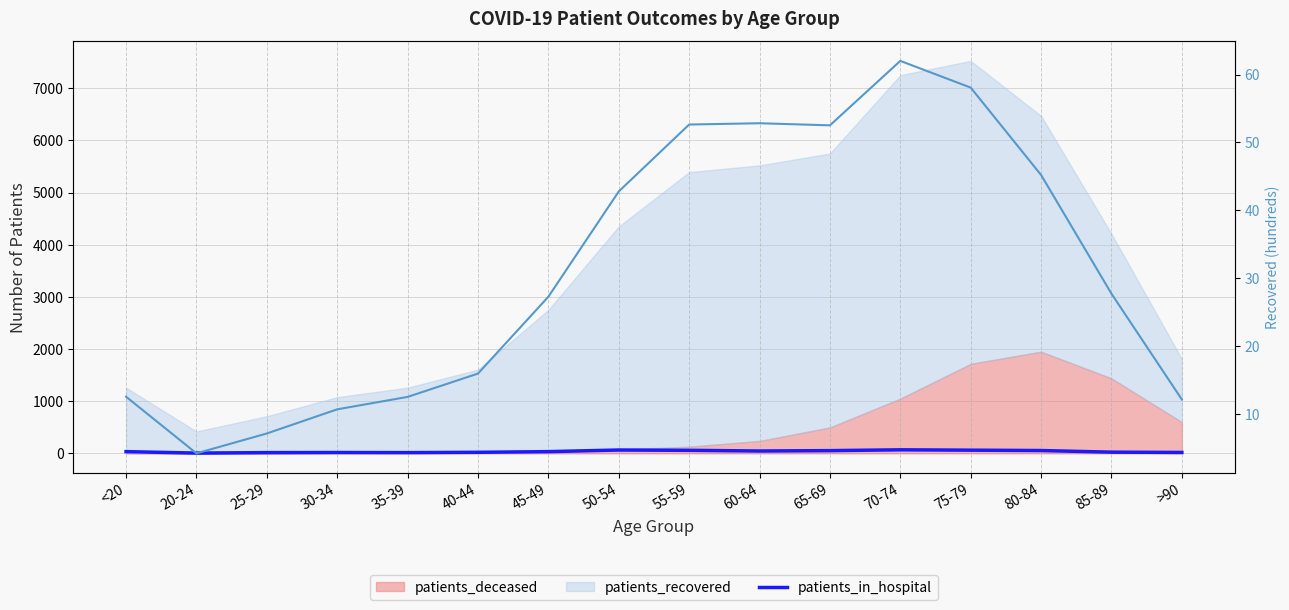

Is it true that the value at 80-84 is 54?

True